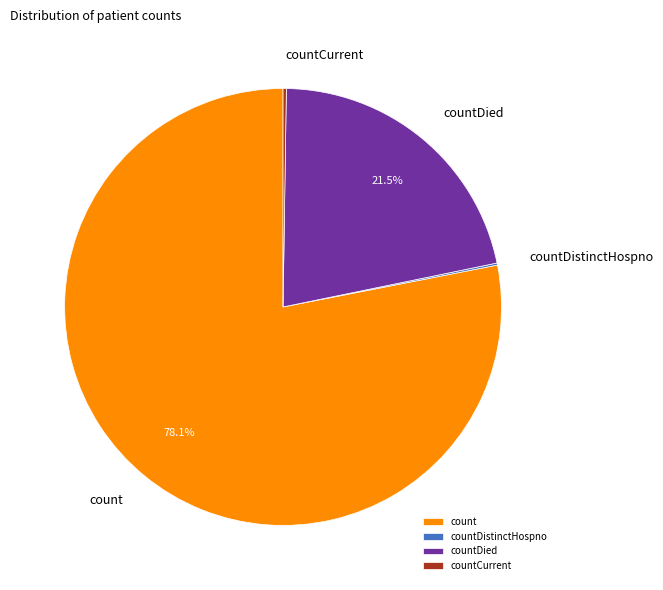

What is the largest slice in the pie chart?

count